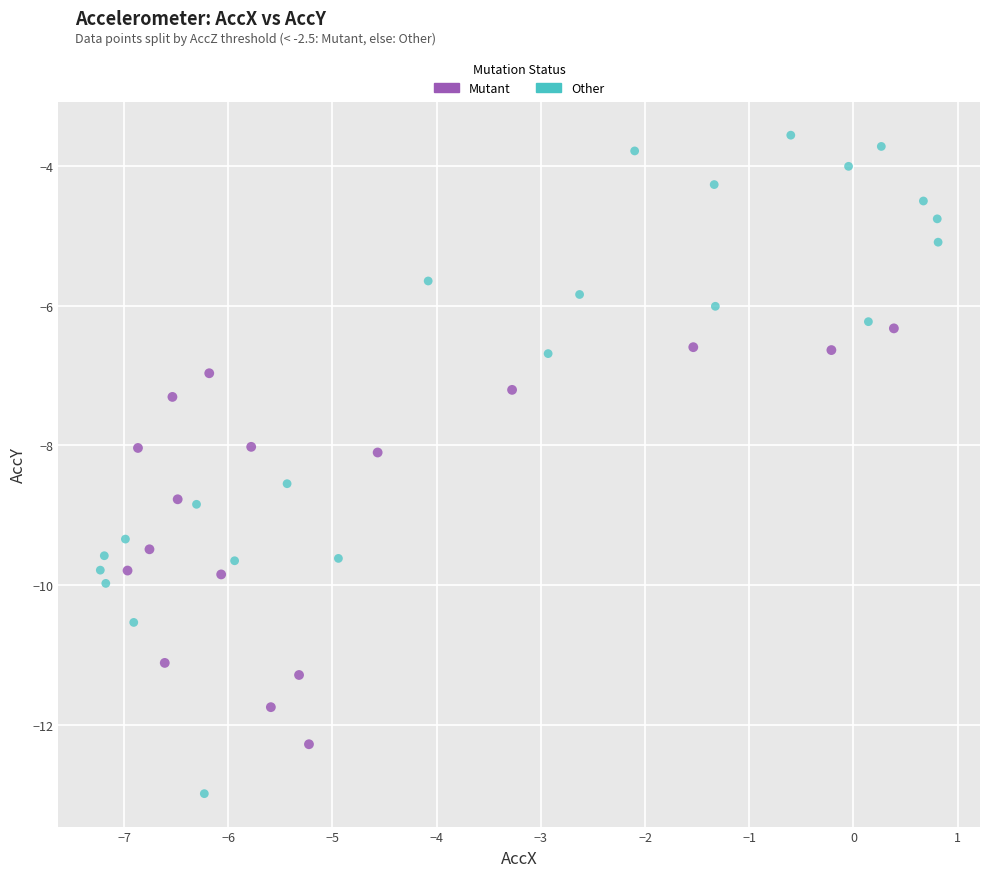

Which series contains the lowest Y value?

Other